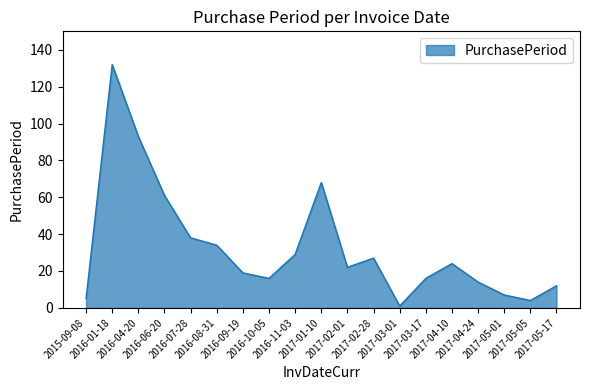

What is the difference between the maximum and minimum values?

131